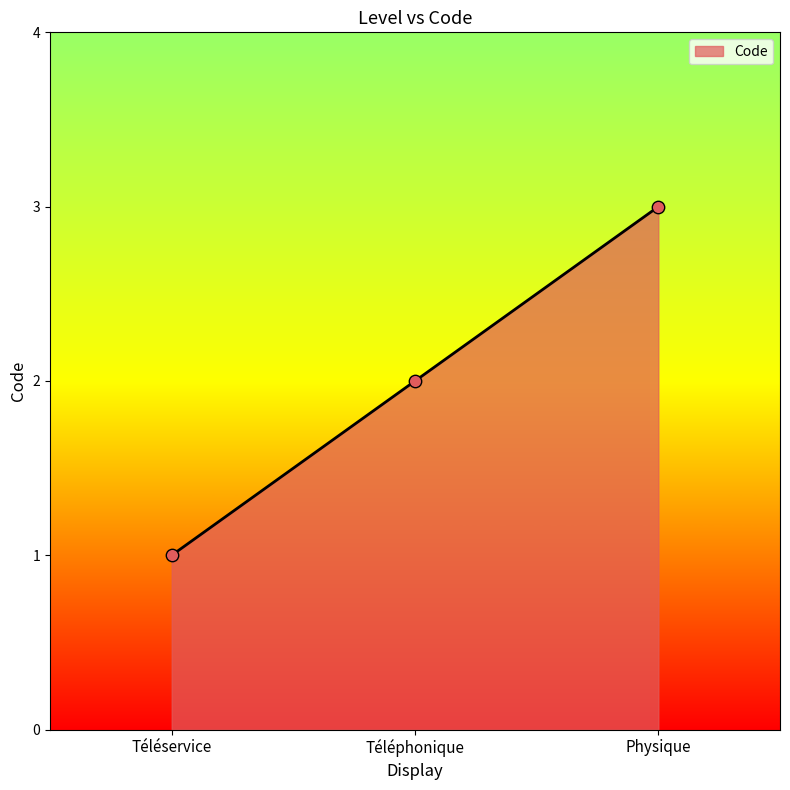

Approximately how many times larger is the value at Physique compared to Téléphonique?

1.5